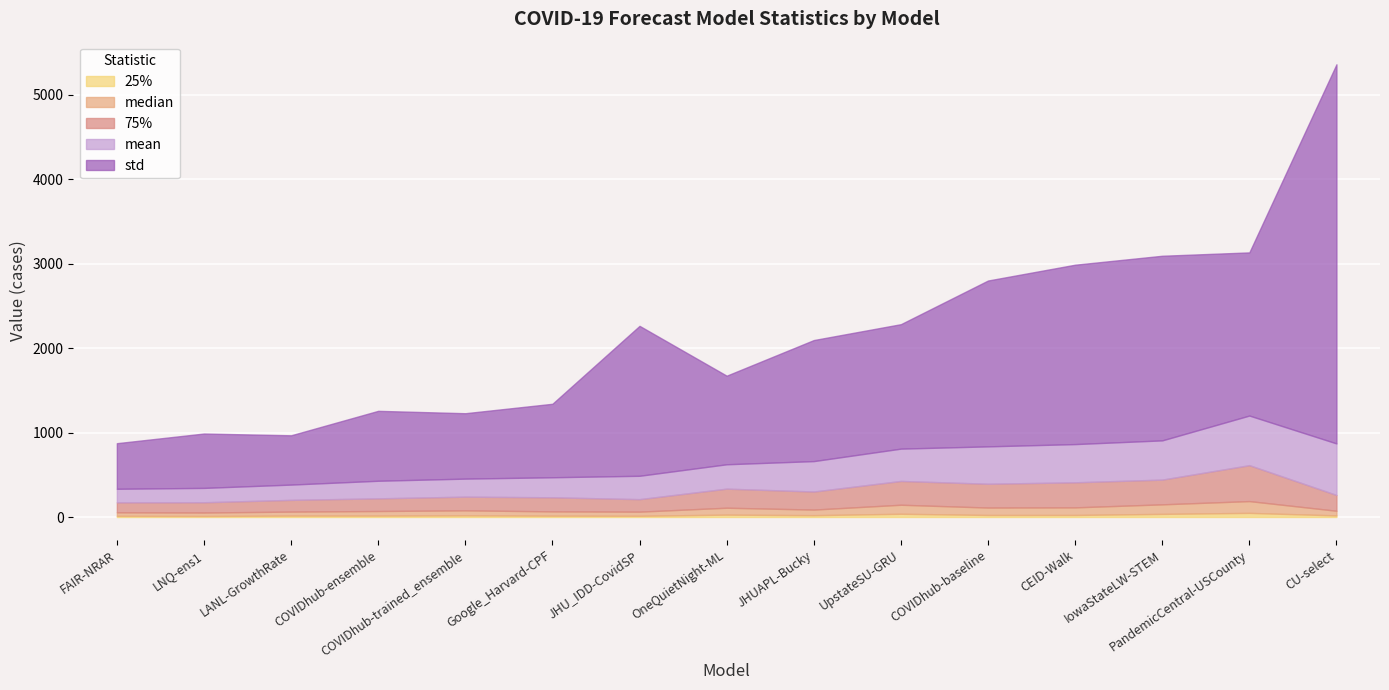

Count the number of data series in this chart.

5